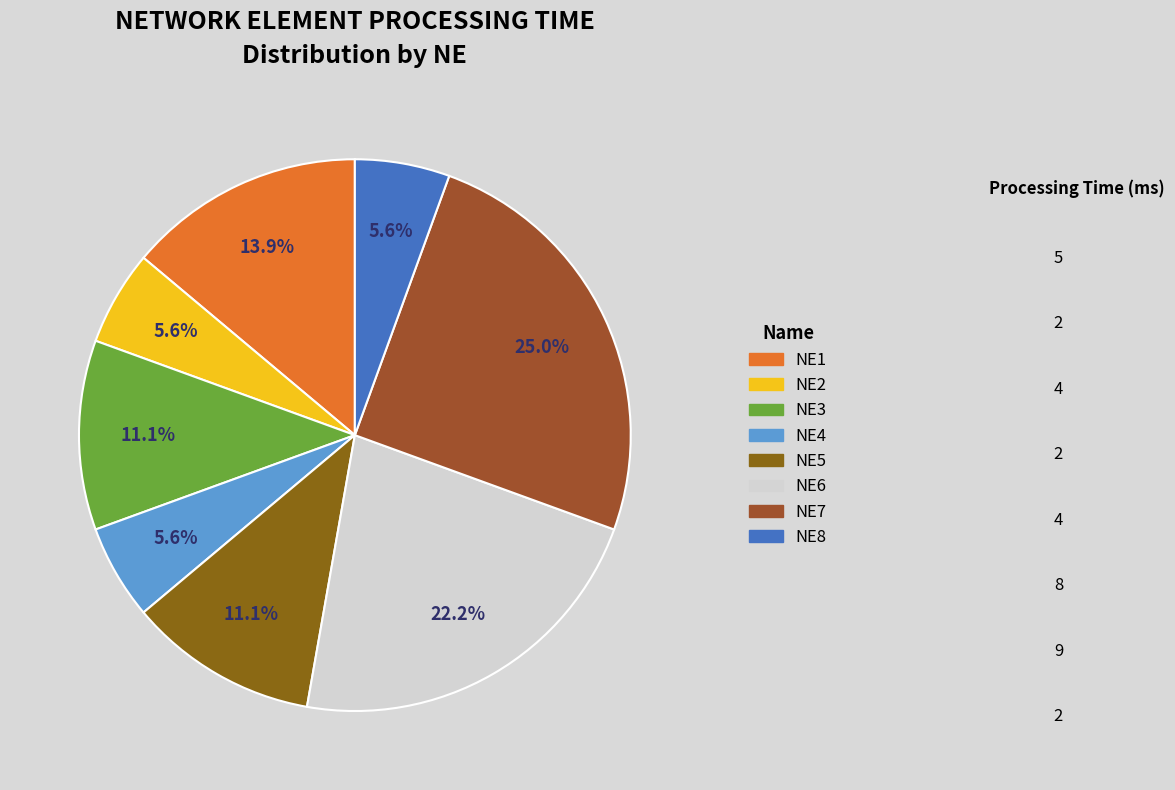

To the nearest percent, what is the difference between the NE1 and NE6 slice percentages?

8%